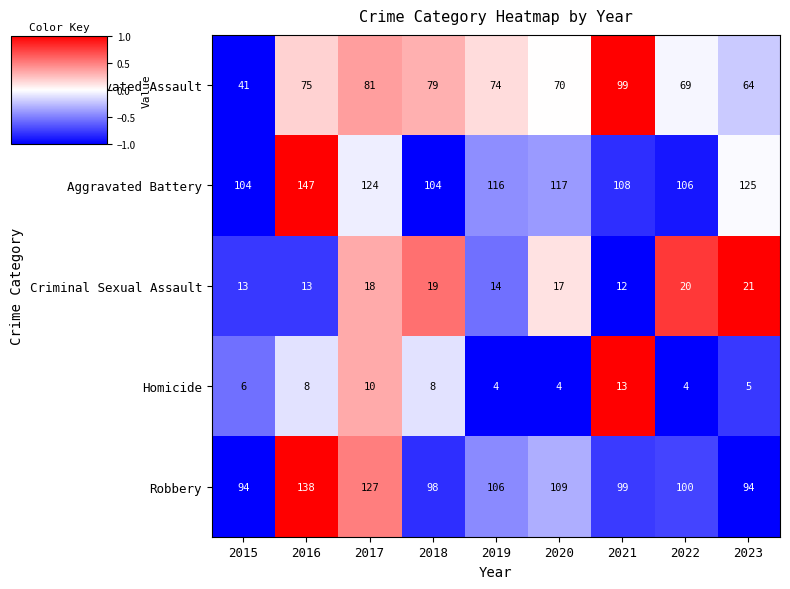

How many Criminal Sexual Assault values are between 13 and 19?

6